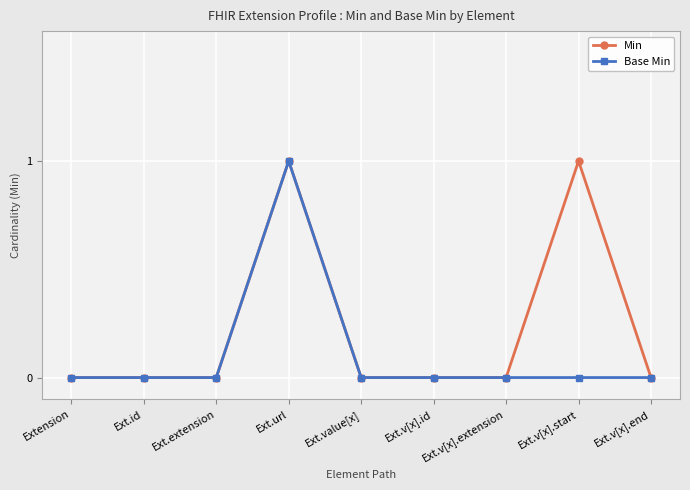

The value of Min at Ext.v[x].end is 0. True or false?

True